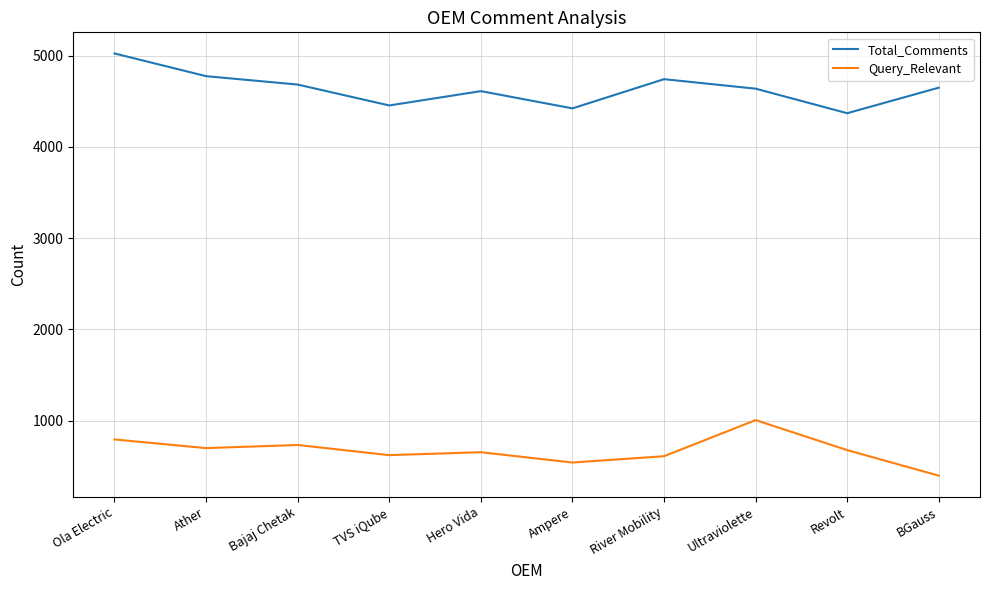

In Query_Relevant, how many points are lower than both neighbors (excluding endpoints)?

3